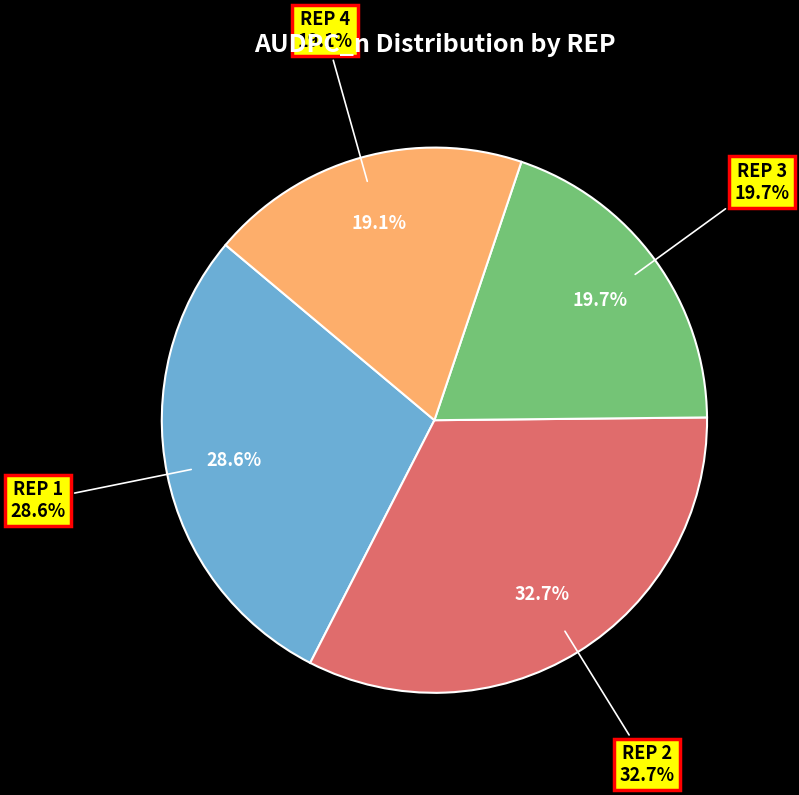

Is the sum of REP 4 and REP 1 greater than half?

No